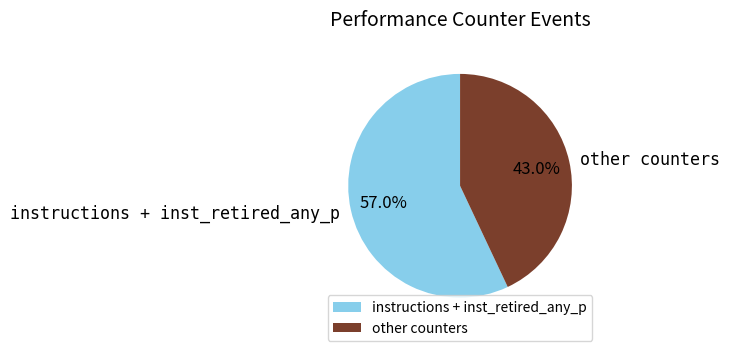

Rank the categories by value from lowest to highest.

other counters, instructions + inst_retired_any_p